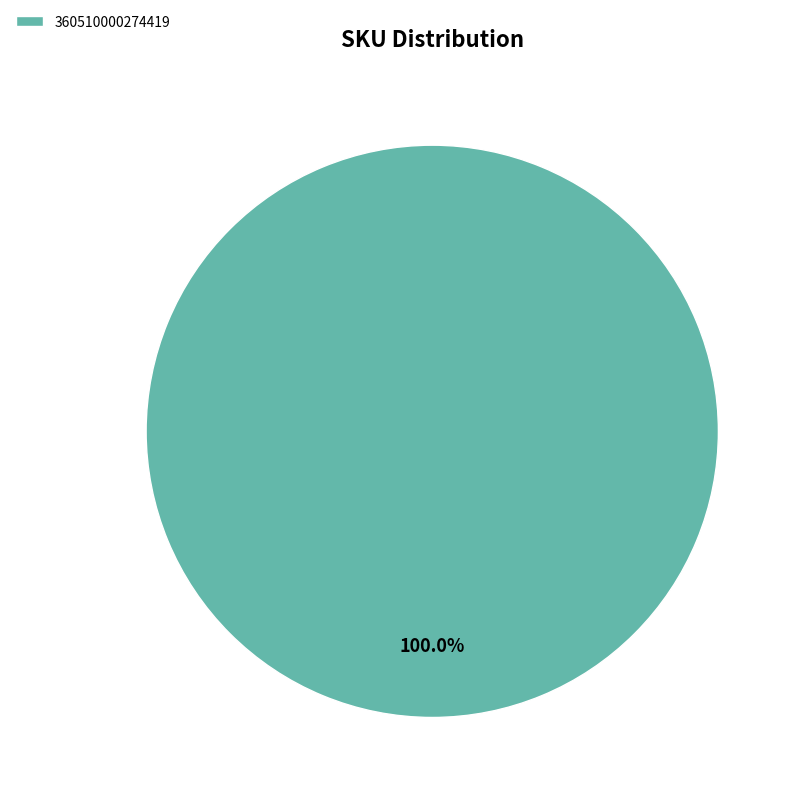

Rank the categories by value from highest to lowest.

360510000274419